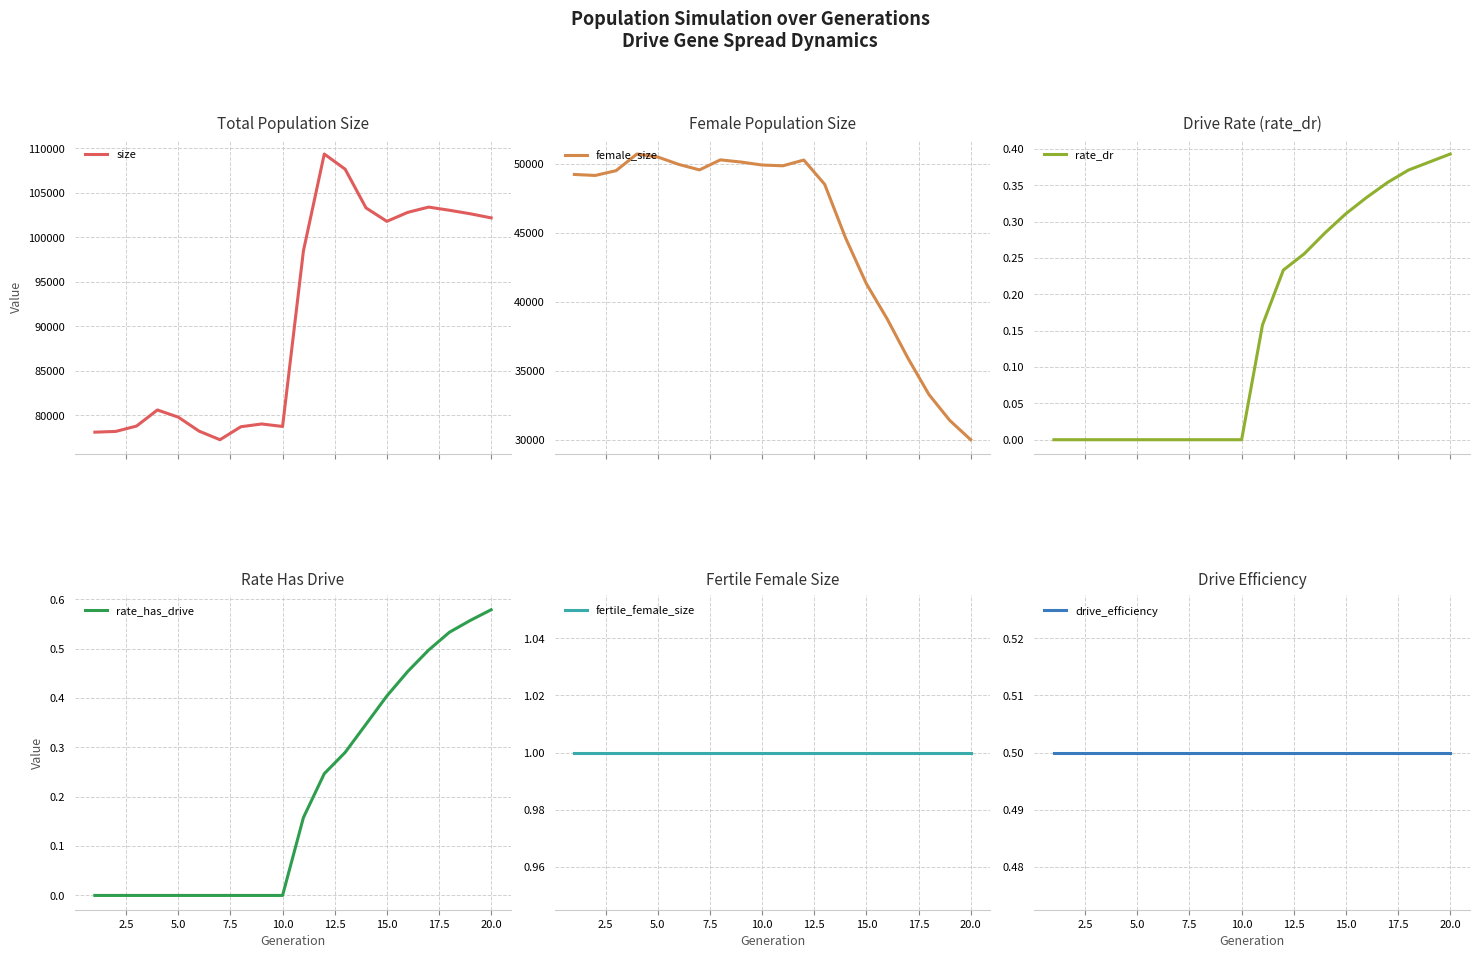

What is the value of the female_size point at the 17th from the left?

35904.0